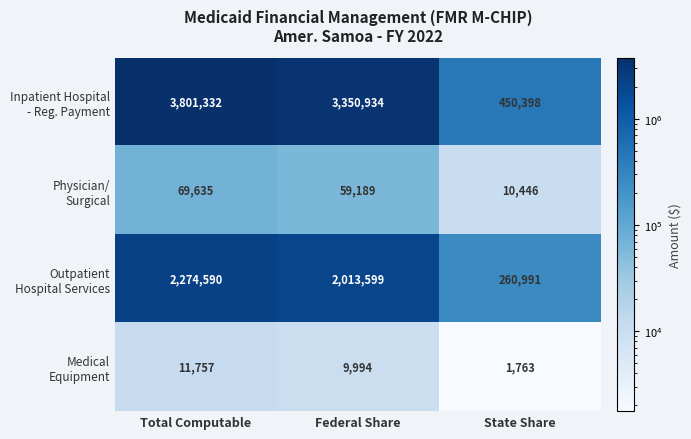

What is the difference between the highest and lowest values at Federal Share?

3340940